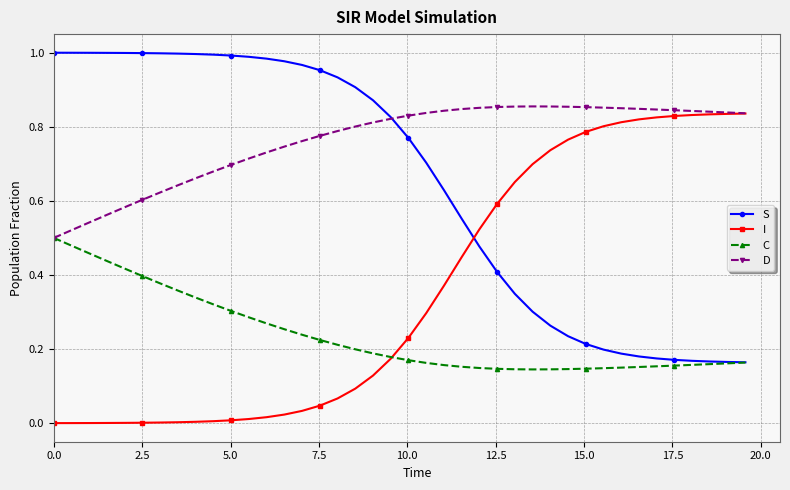

Rank the series by their average value, from highest to lowest.

D, S, I, C